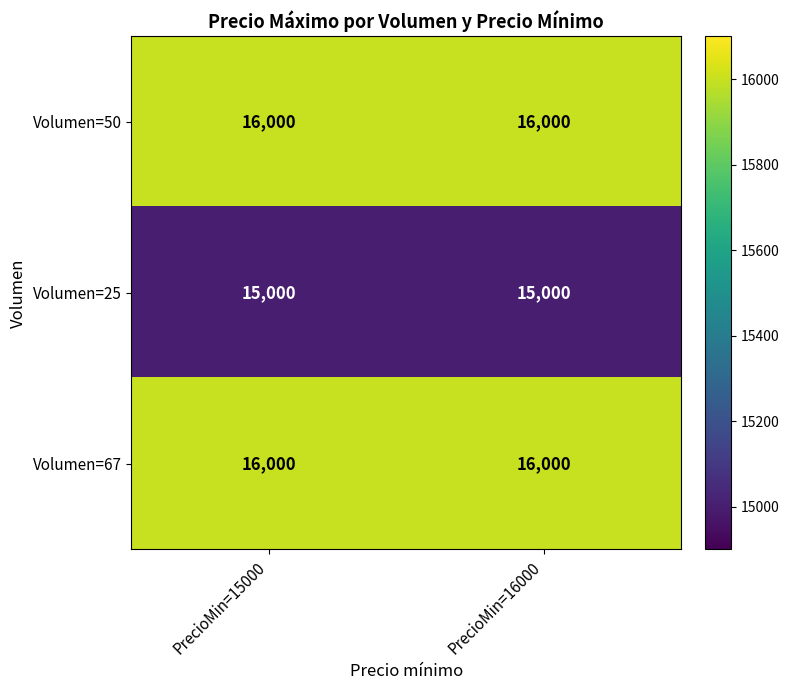

What is the approximate value of Volumen=67 at PrecioMin=15000?

16000